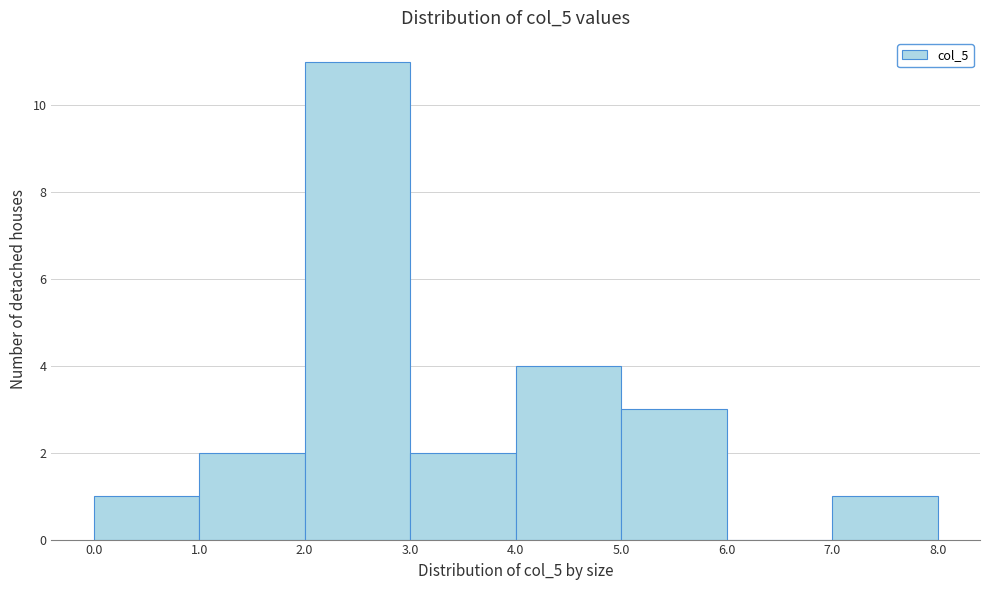

Reading left to right, transcribe this chart: for each bar, give the range it covers on the x-axis and its height. The values are not printed on the chart, so give them approximately, as read against the axis.

0.0 to 1.0: 1
1.0 to 2.0: 2
2.0 to 3.0: 11
3.0 to 4.0: 2
4.0 to 5.0: 4
5.0 to 6.0: 3
6.0 to 7.0: 0
7.0 to 8.0: 1